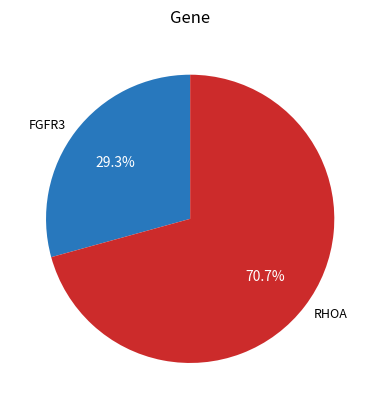

Count the number of slices in the pie.

2